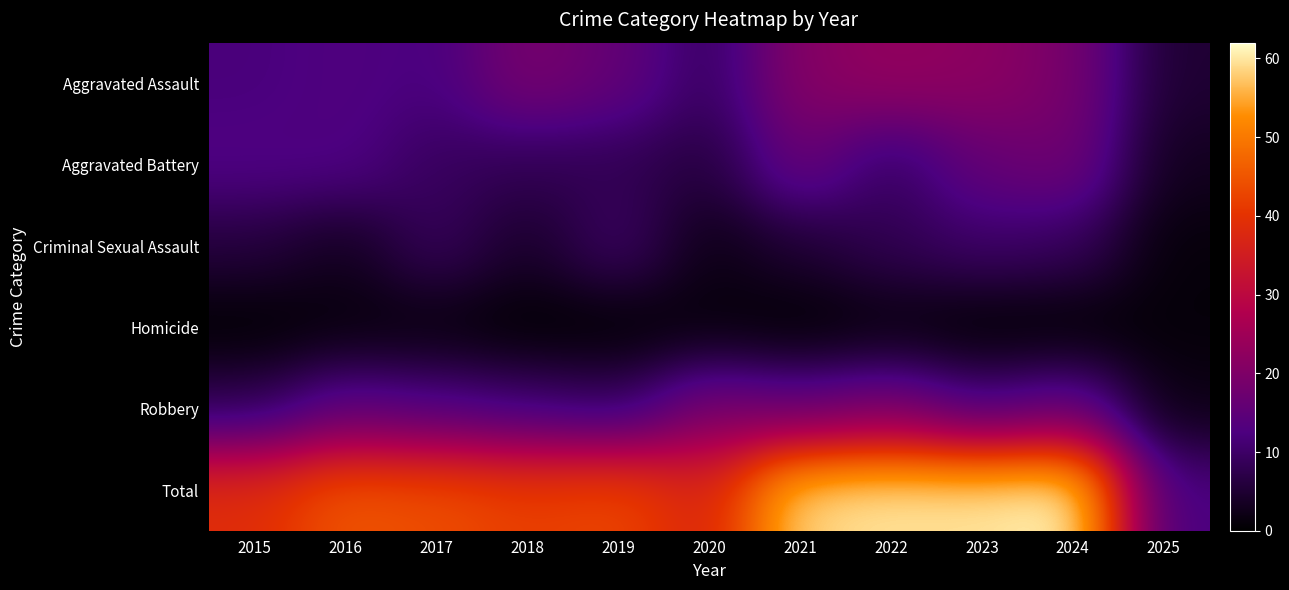

Reading left to right, transcribe all the data shown in this chart.

Aggravated Assault: 2015=12	2016=13	2017=12	2018=19	2019=16	2020=9	2021=21	2022=23	2023=22	2024=19	2025=5
Aggravated Battery: 2015=13	2016=13	2017=9	2018=8	2019=8	2020=6	2021=17	2022=9	2023=16	2024=18	2025=3
Criminal Sexual Assault: 2015=6	2016=3	2017=9	2018=4	2019=10	2020=2	2021=5	2022=8	2023=10	2024=9	2025=1
Homicide: 2015=0	2016=1	2017=1	2018=0	2019=0	2020=1	2021=0	2022=1	2023=0	2024=0	2025=1
Robbery: 2015=8	2016=15	2017=13	2018=11	2019=9	2020=19	2021=16	2022=19	2023=12	2024=16	2025=2
Total: 2015=39	2016=45	2017=44	2018=42	2019=43	2020=37	2021=59	2022=60	2023=60	2024=62	2025=12